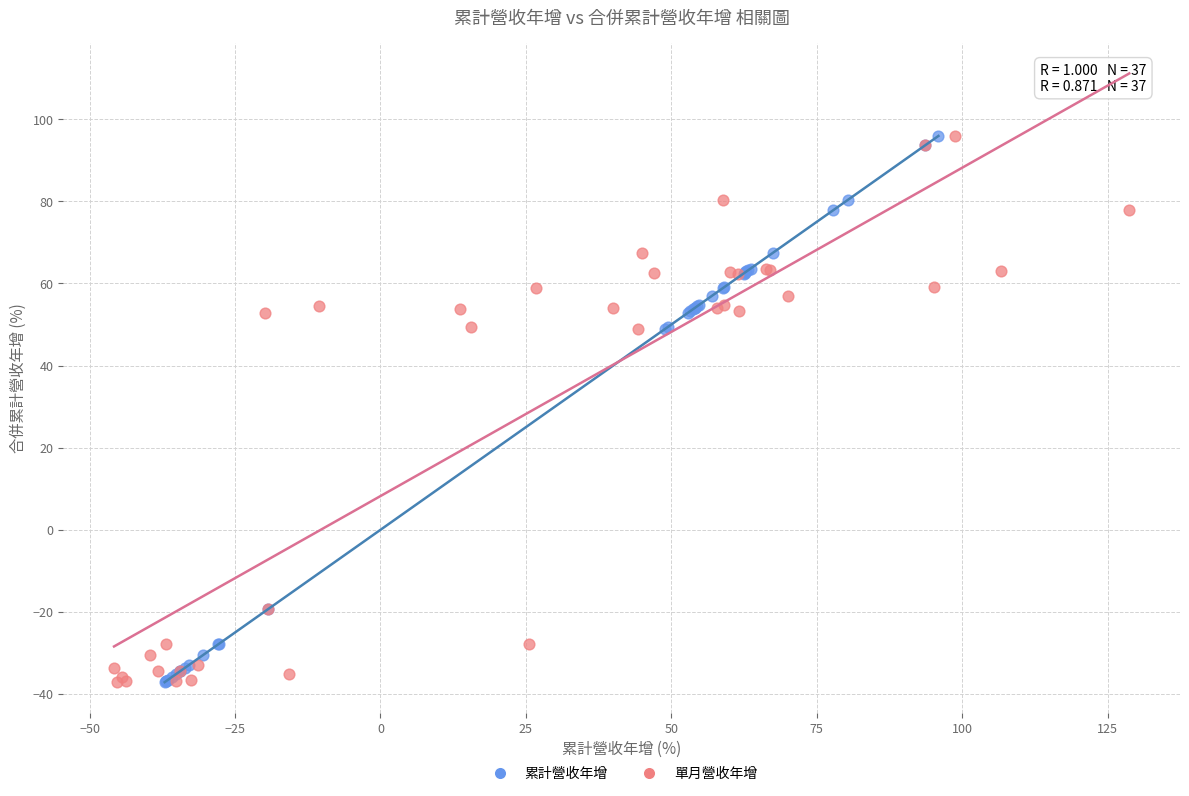

What are all the series names shown in the legend?

累計營收年增, 單月營收年增